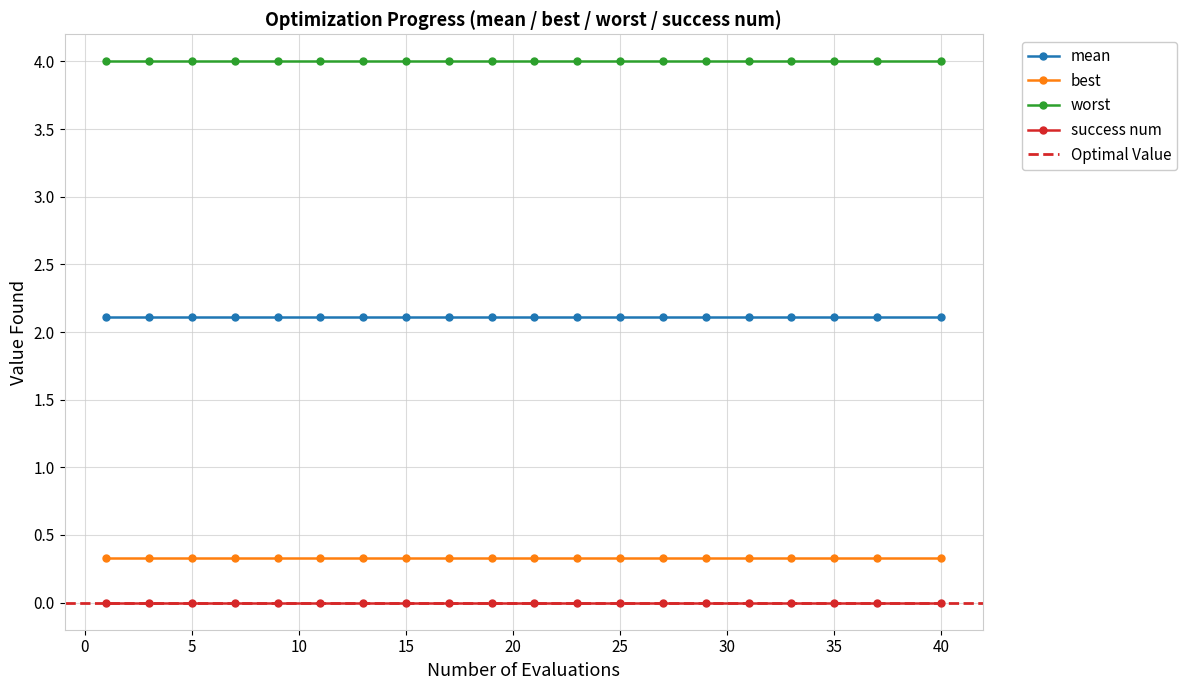

Is the value of worst at 3 greater than the value of success num at 4?

Yes